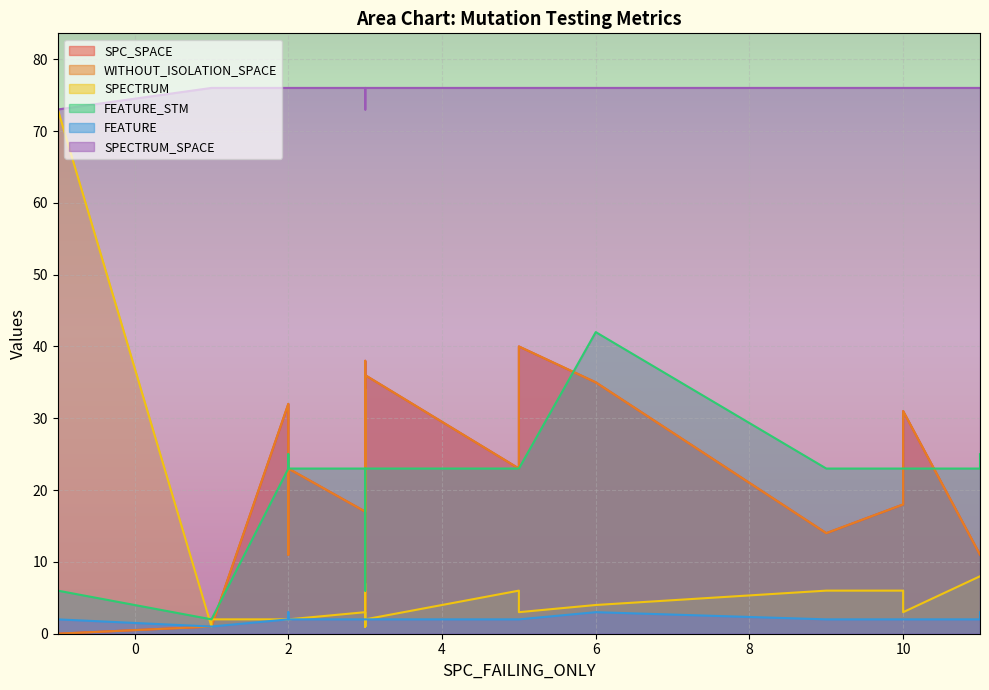

Where is the first local maximum for FEATURE_STM?

2